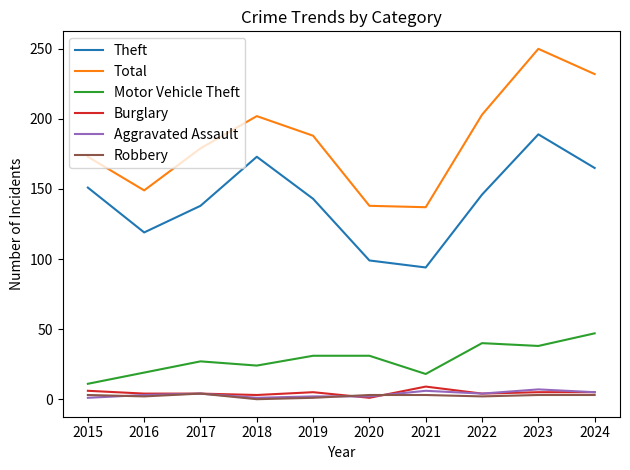

What is the highest value of the Burglary series?

9